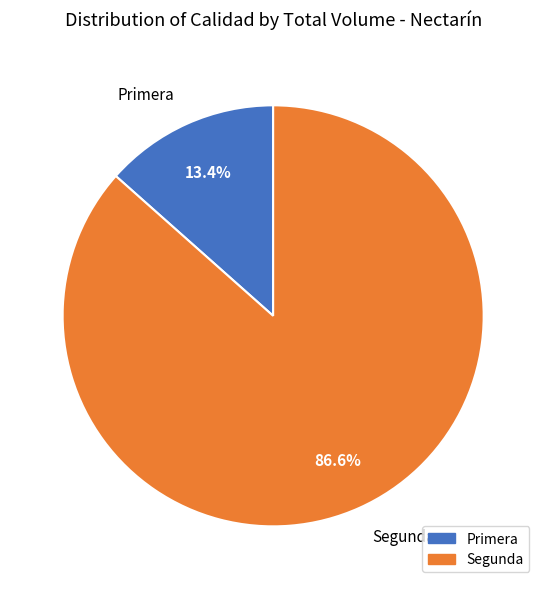

How much of the chart is everything except Primera?

86.6%